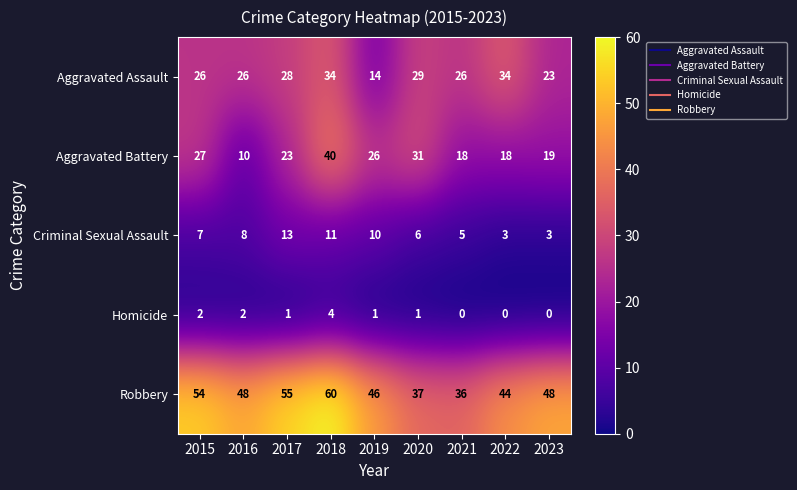

The value of Homicide at 2023 is -2. True or false?

False